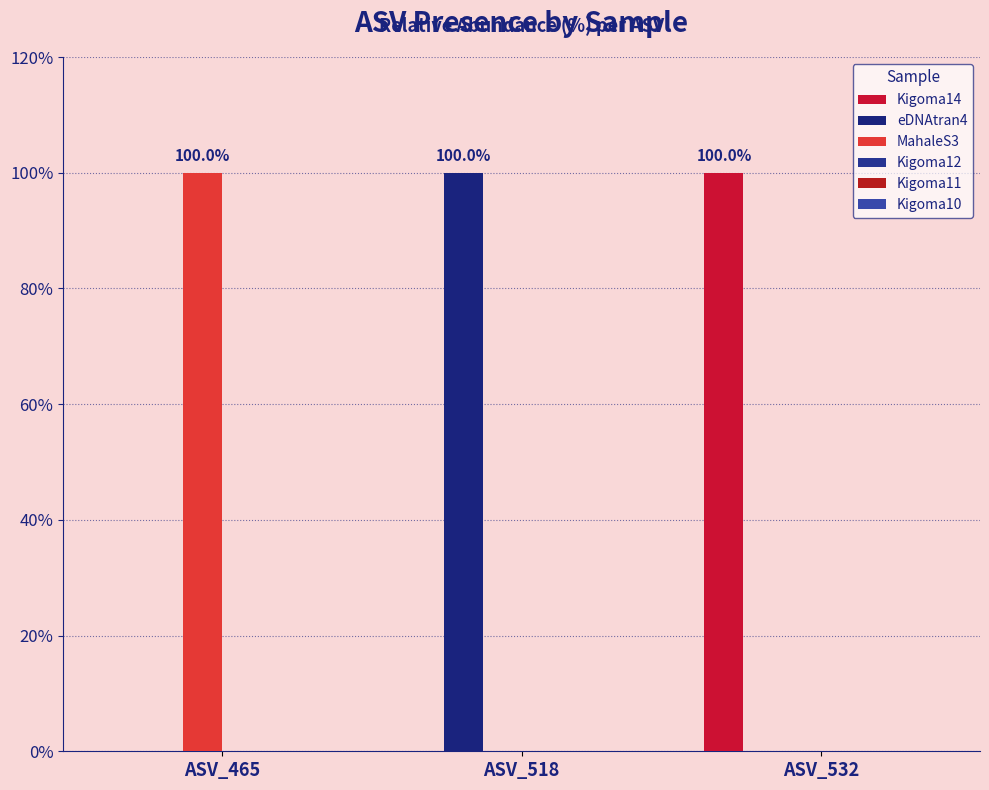

Are the bars grouped side by side (vs. stacked)?

Yes